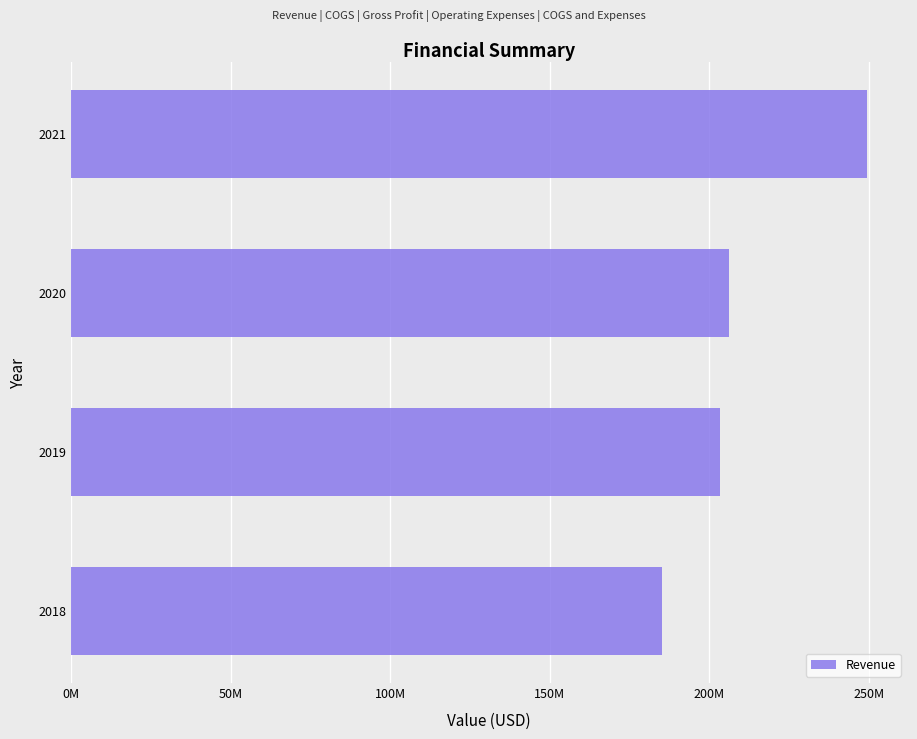

Does the chart contain any negative values?

No